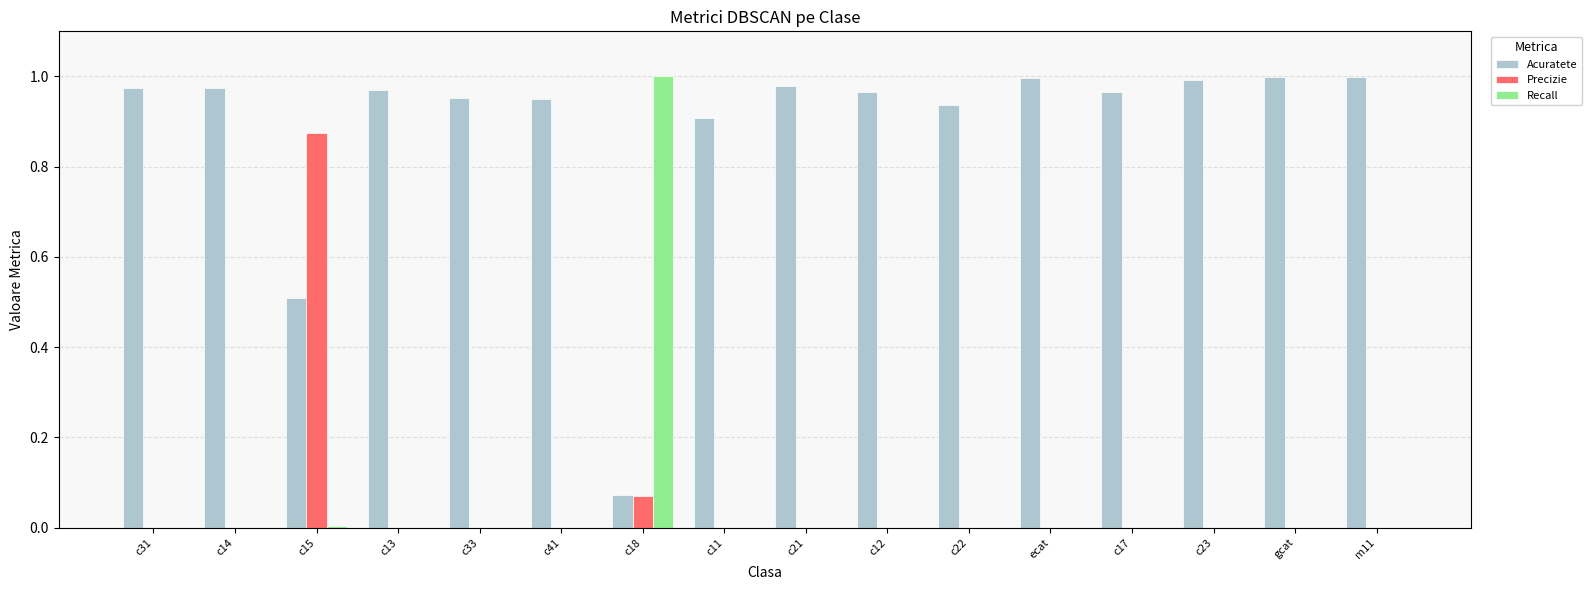

The Acuratete series shows 0.5 at c15. True or false?

True